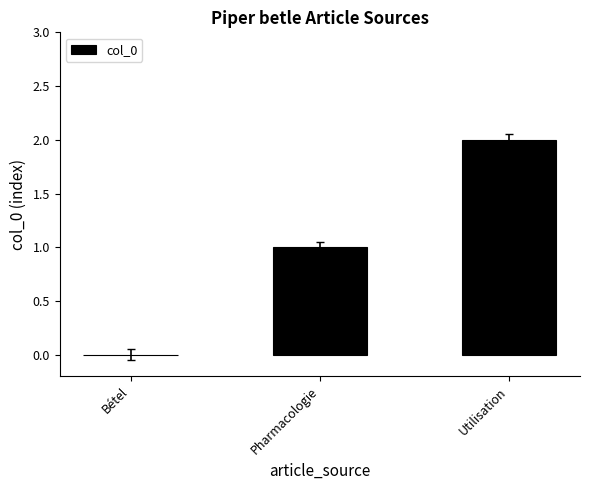

How many categories are shown in the chart?

3